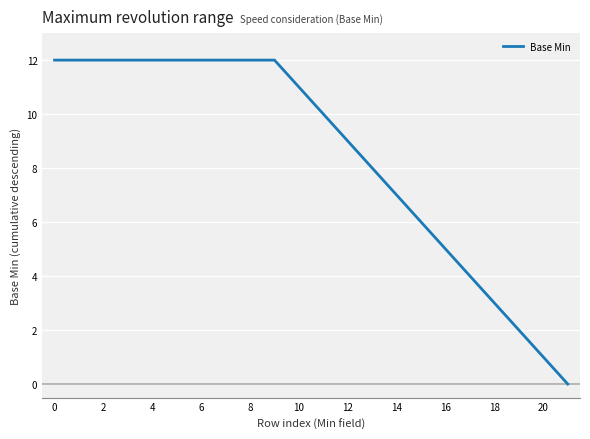

What is the difference between the maximum and minimum values?

12